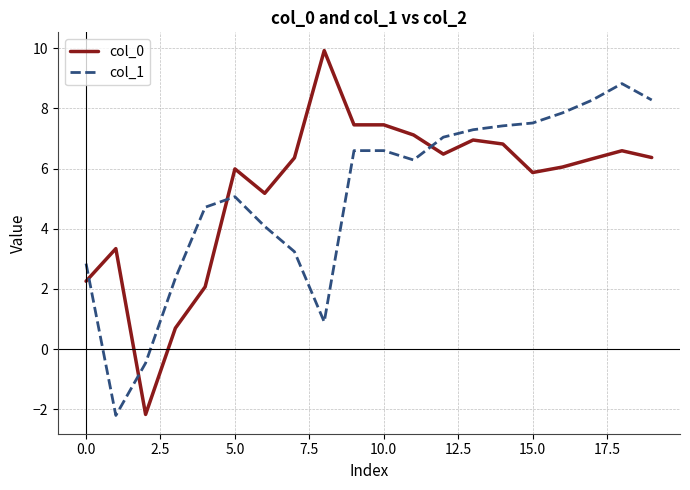

What is the difference between the maximum and minimum values in the col_0 series?

12.1